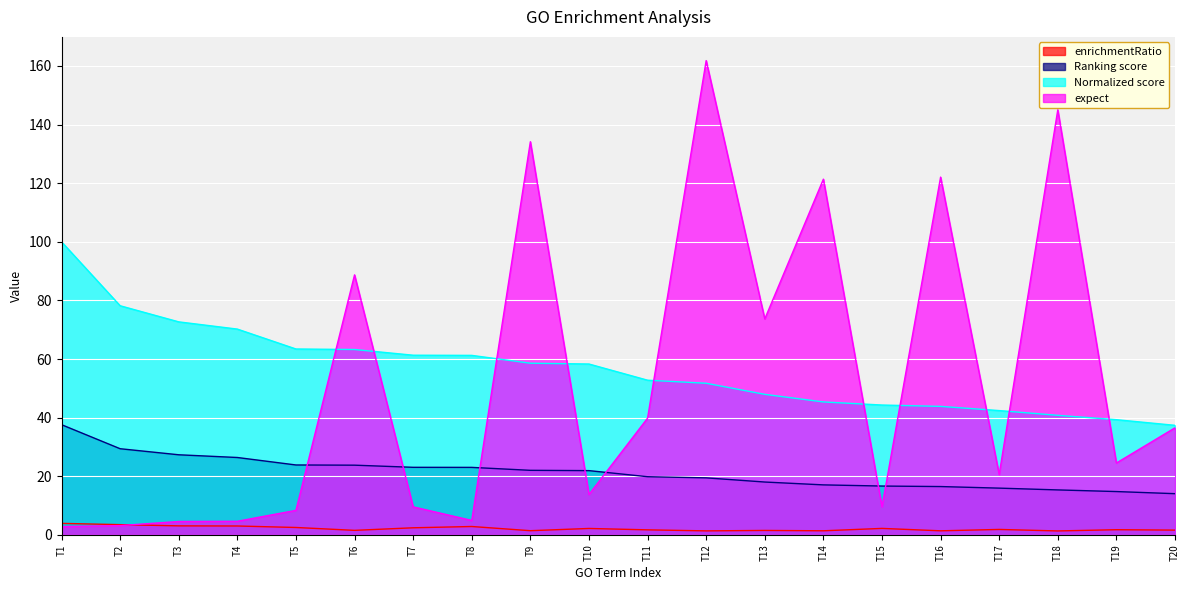

Which series ends up on top after the final intersection of expect and Normalized score?

Normalized score